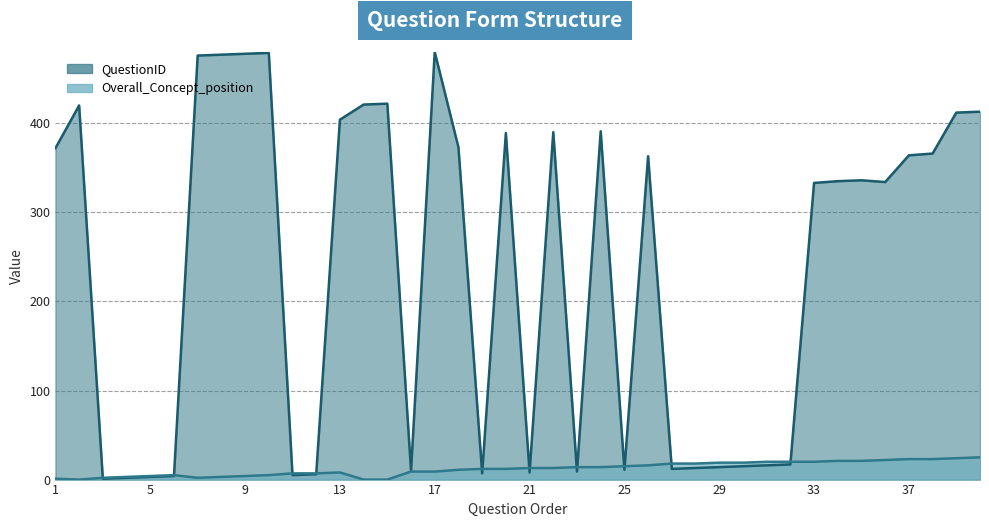

How many positive values does the Overall_Concept_position series have?

37